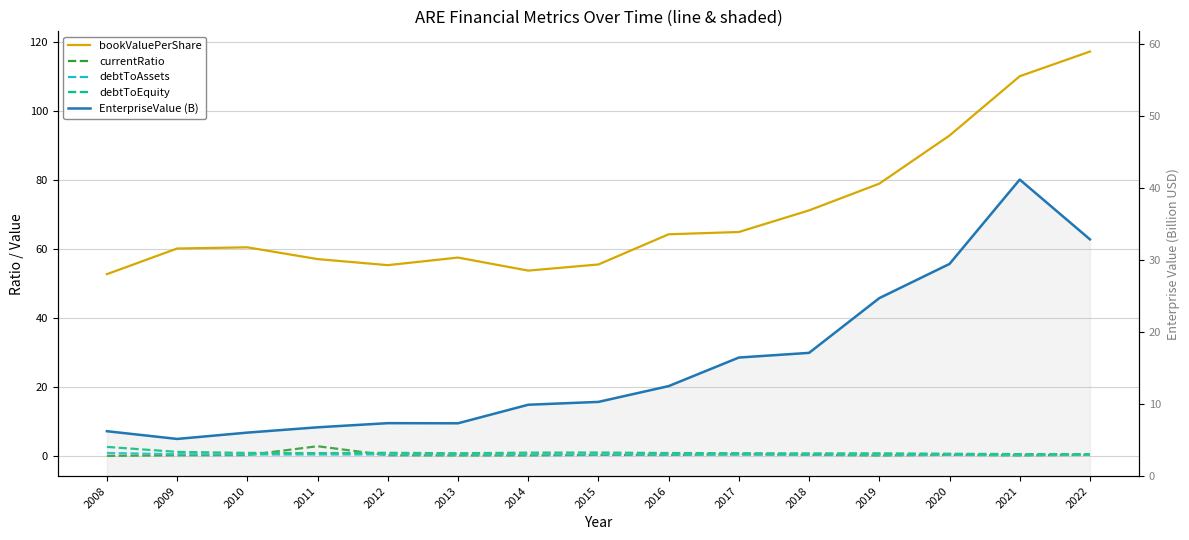

What is the value of the EnterpriseValue (B) point at the 3rd from the left?

6.0